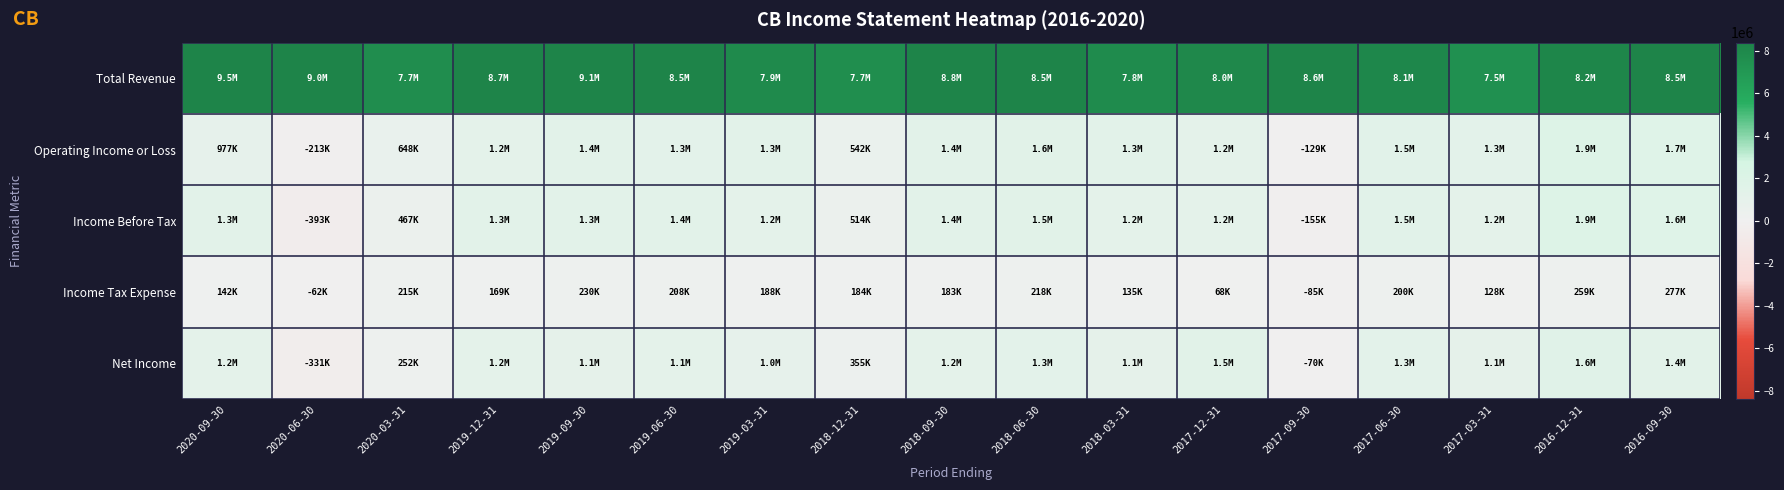

Between 2019-06-30 and 2018-12-31, which is larger?

2019-06-30